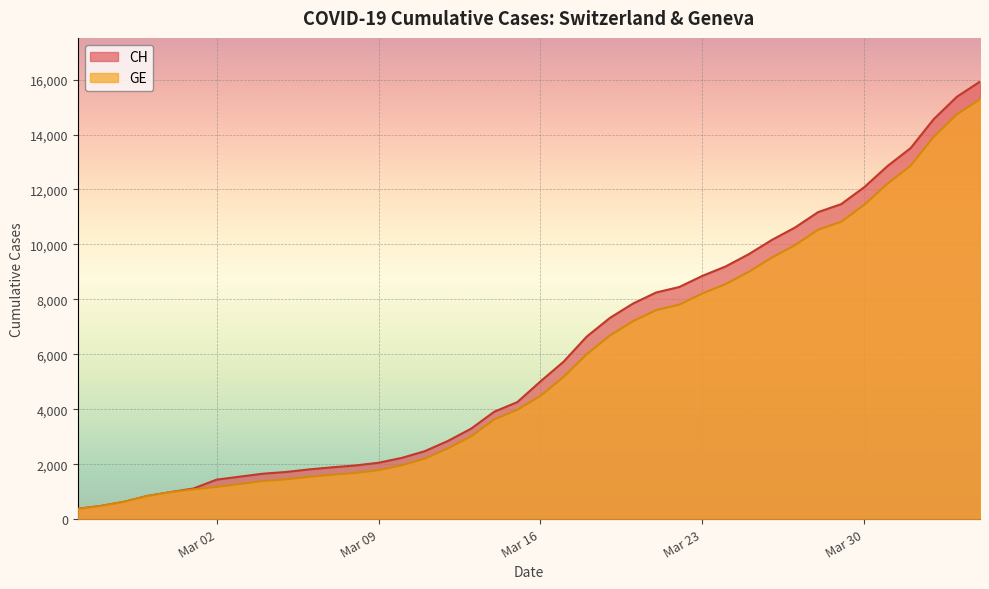

What value does the CH series have at Mar 02?

1436